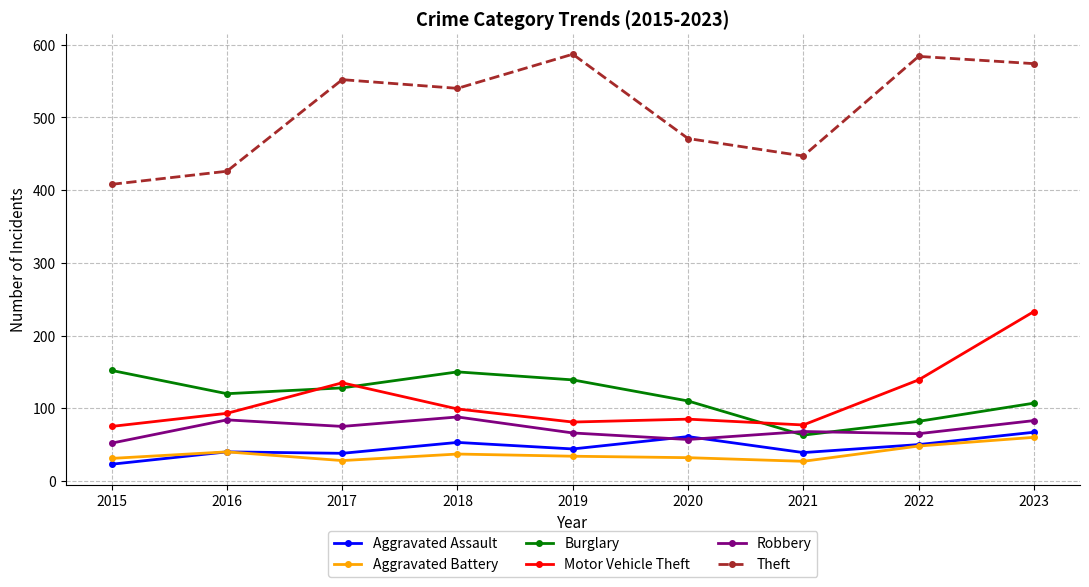

How many interior local peaks does the Theft series have?

3